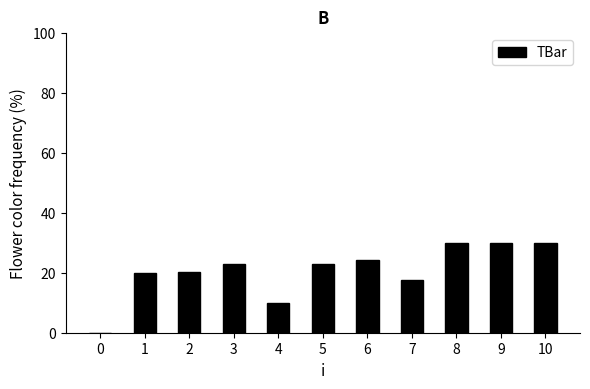

What is the greatest value displayed?

30.0